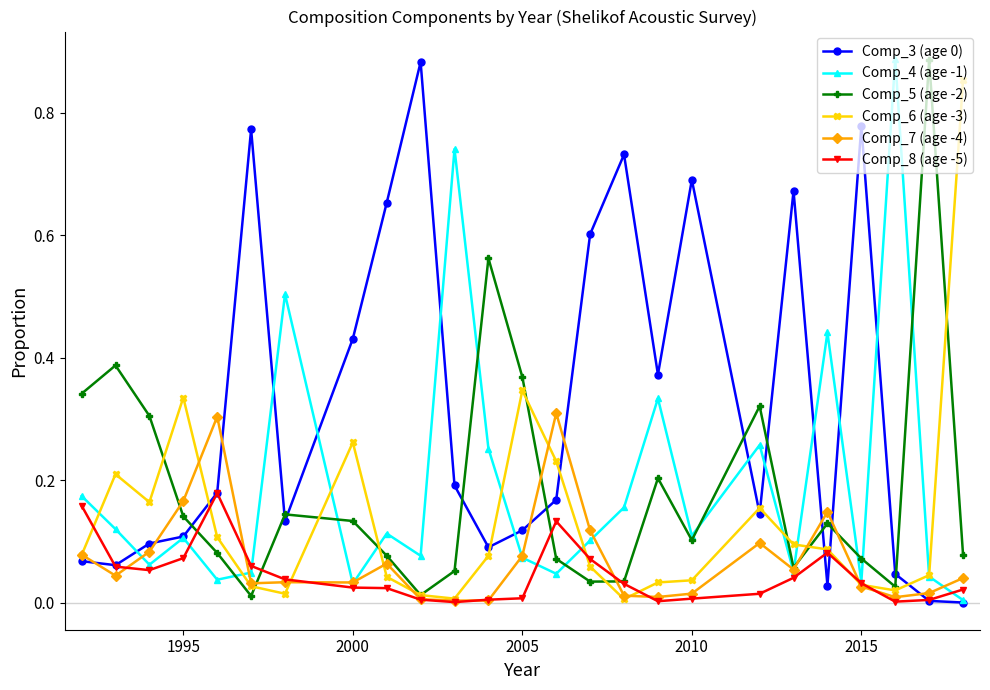

True or false: Comp_5 (age -2) has more than 0 points higher than both neighbors.

True